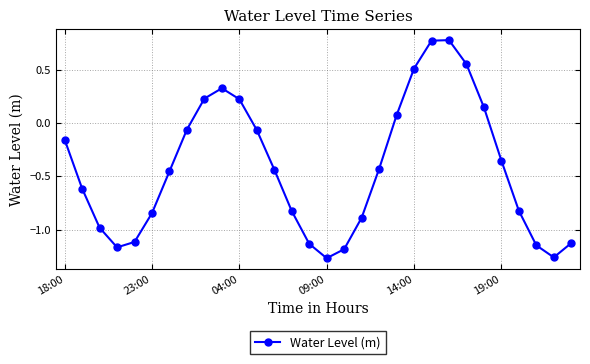

True or false: there are more than 2 points higher than both neighbors.

False